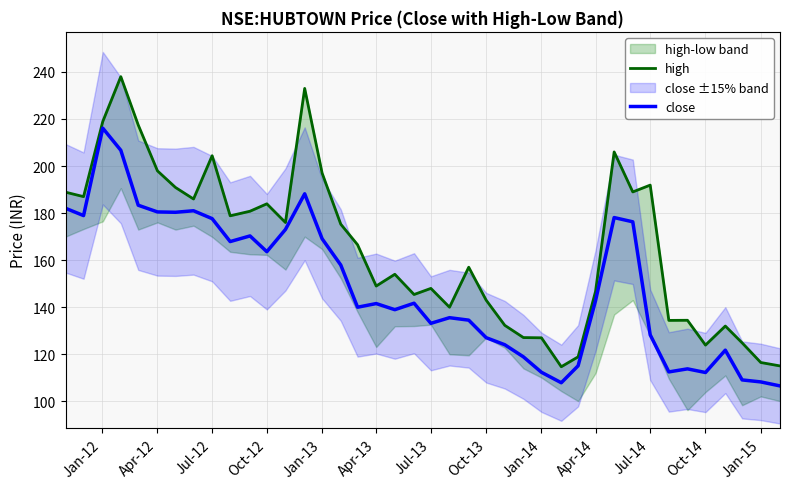

The close series shows 149.9 at Jan-15. True or false?

False